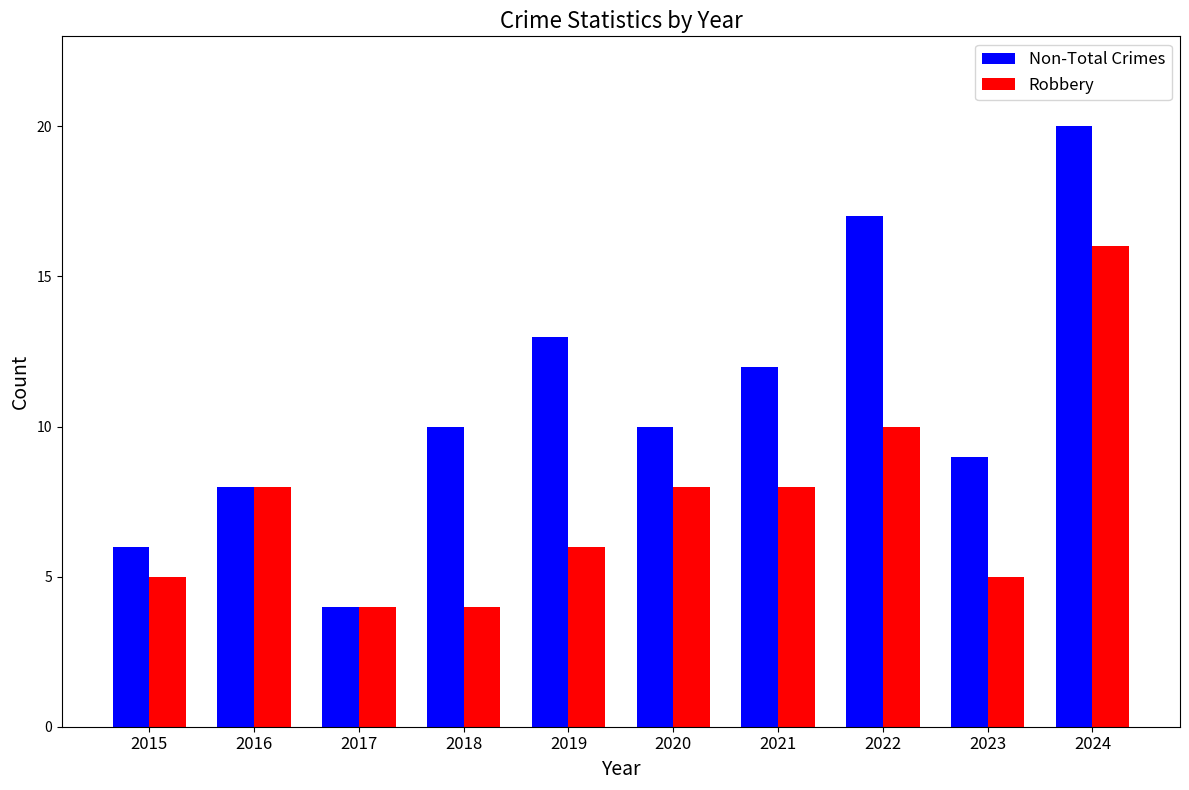

List the series in order of their peak value, highest first.

Non-Total Crimes, Robbery